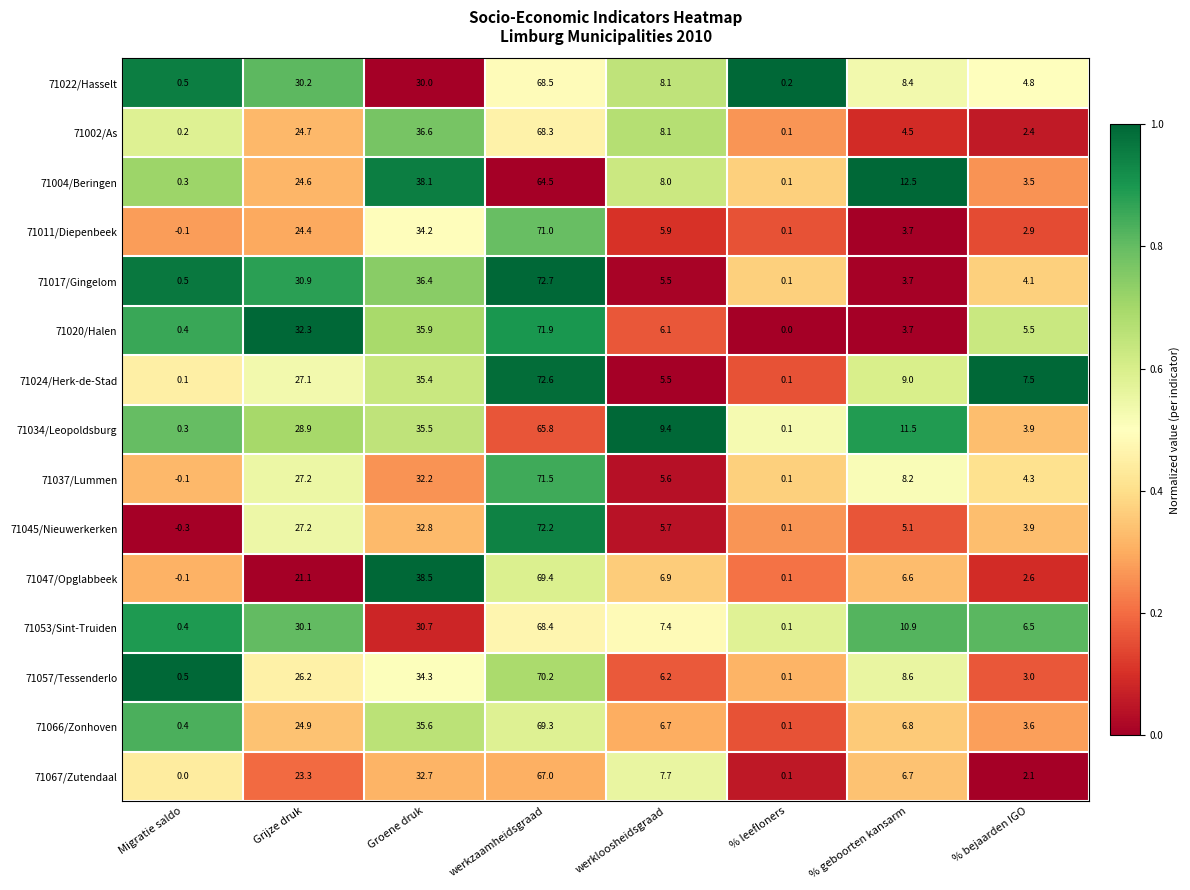

List the labels in order of 71022/Hasselt value, largest first.

werkzaamheidsgraad, Grijze druk, Groene druk, % geboorten kansarm, werkloosheidsgraad, % bejaarden IGO, Migratie saldo, % leefloners